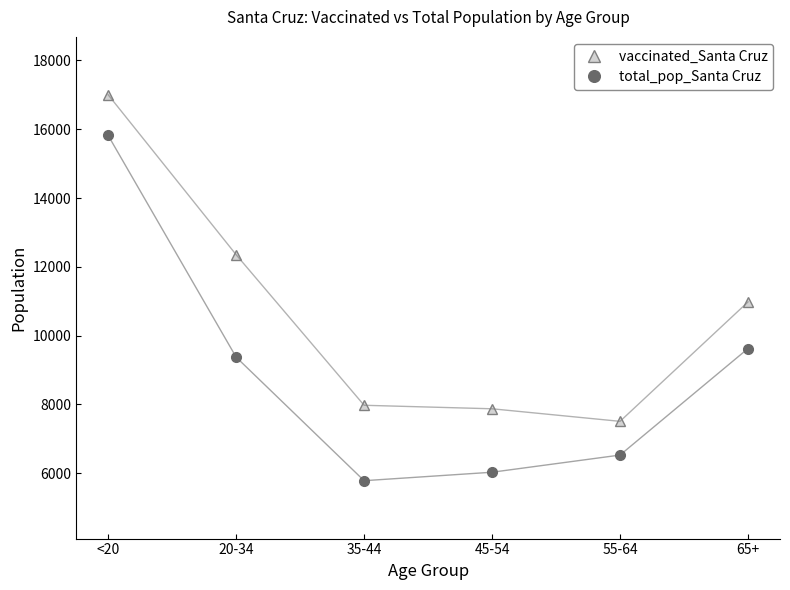

In total_pop_Santa Cruz, how many points are lower than both neighbors (excluding endpoints)?

1